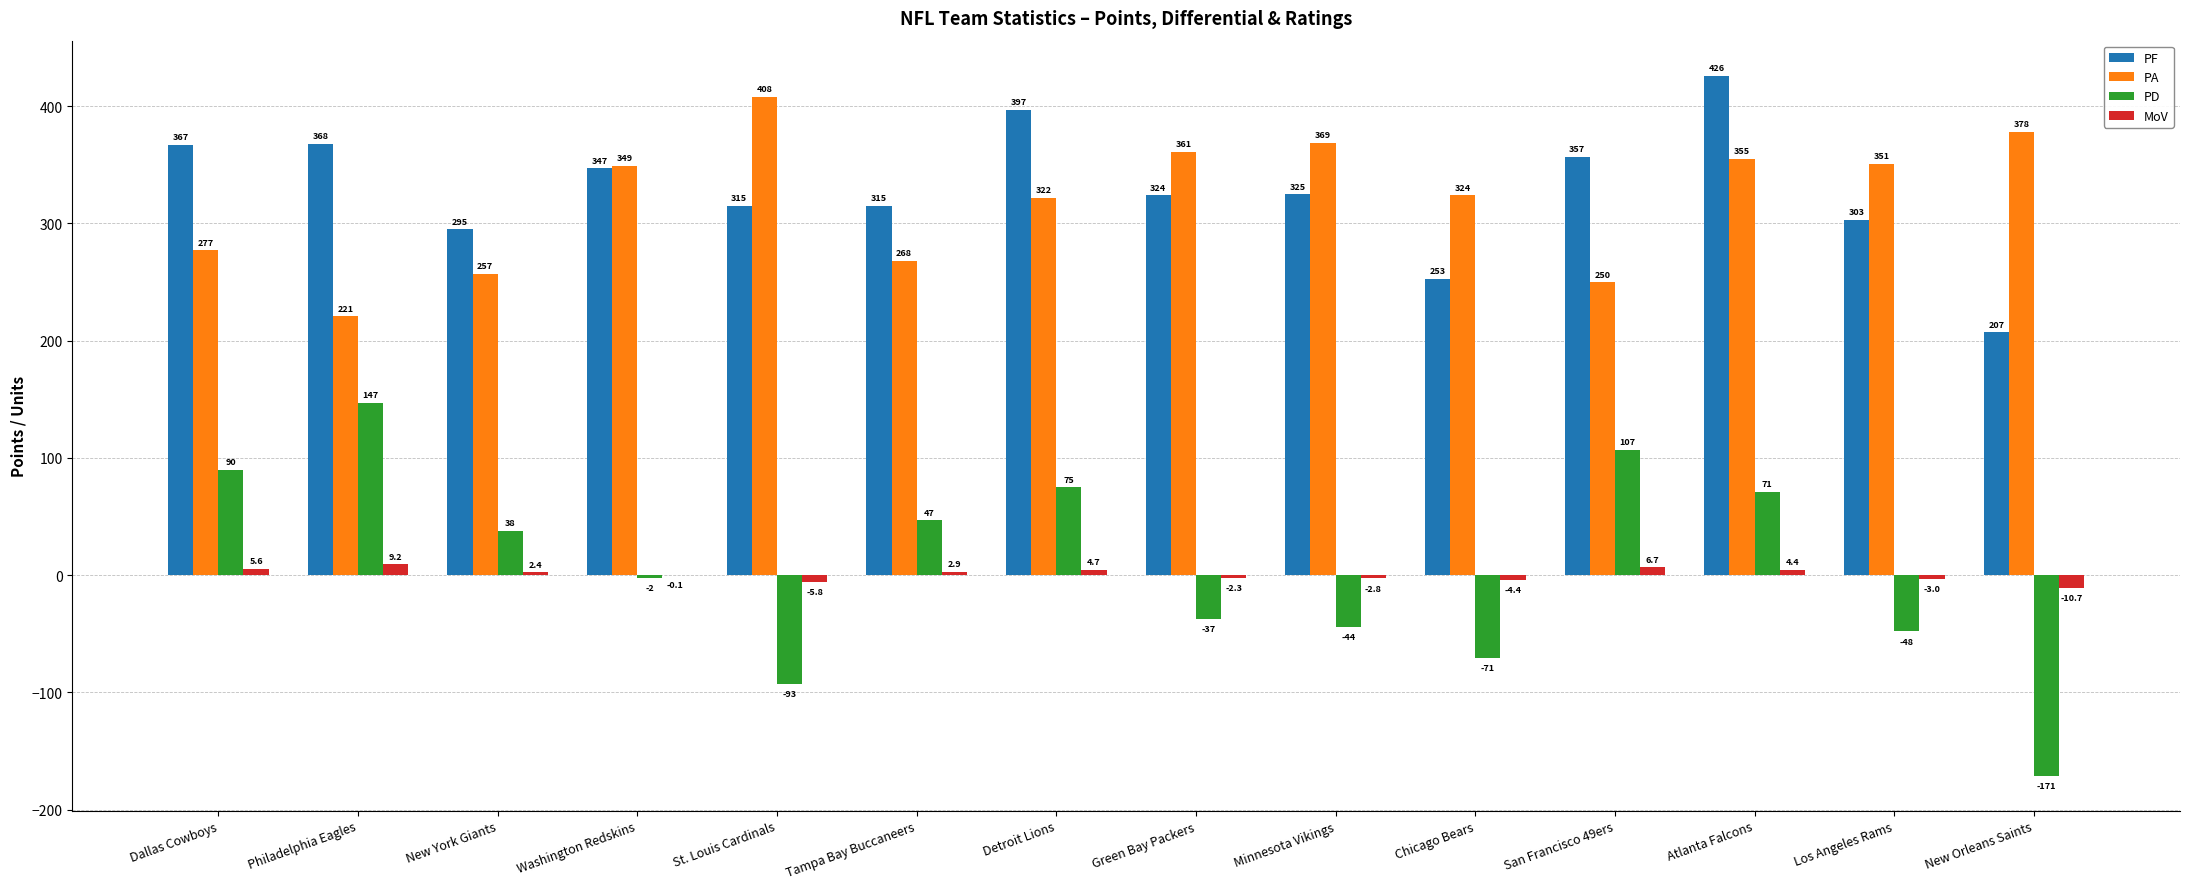

What are all the series names shown in the legend?

PF, PA, PD, MoV